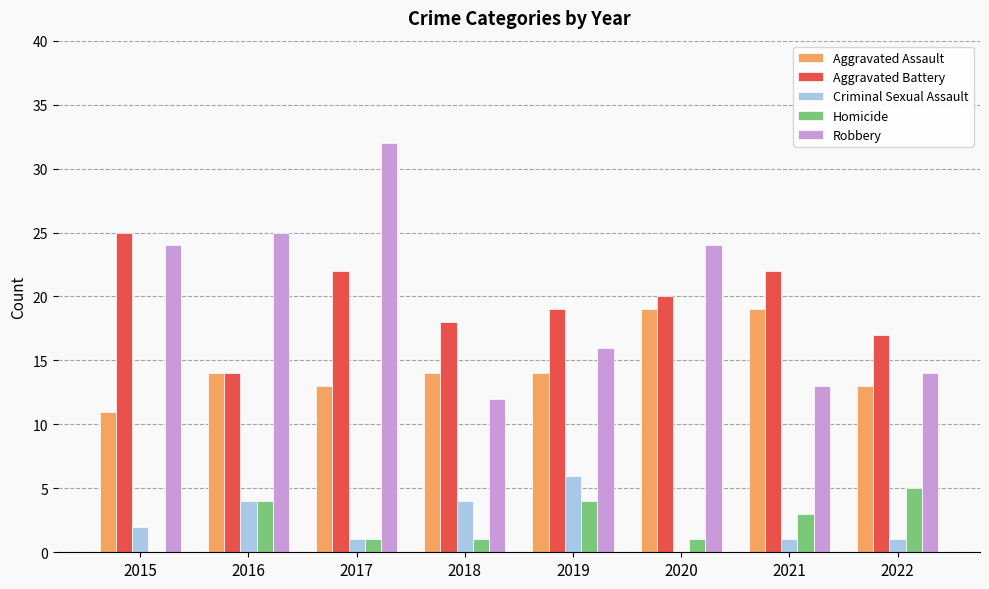

Count the number of data series in this chart.

5